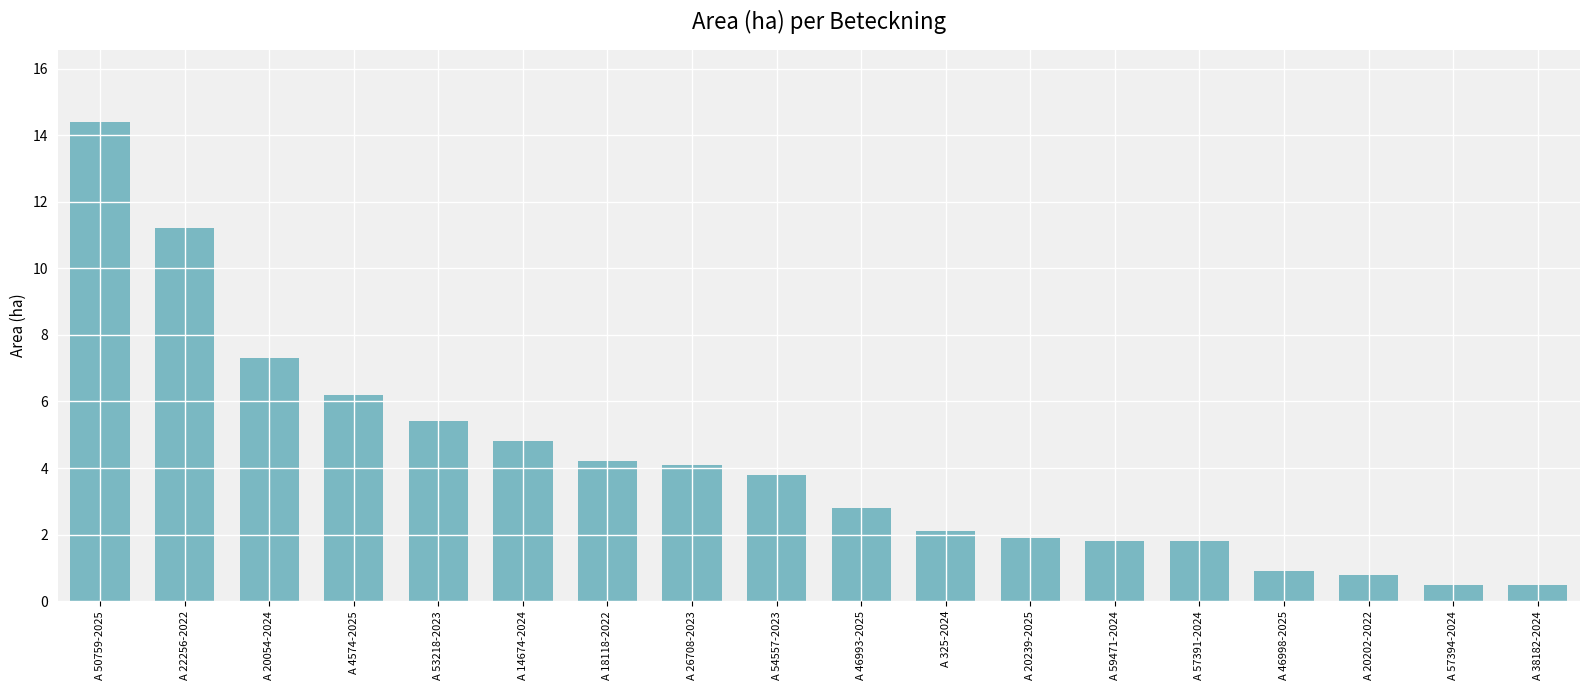

Is it true that the value at A 50759-2025 is 14.4?

True